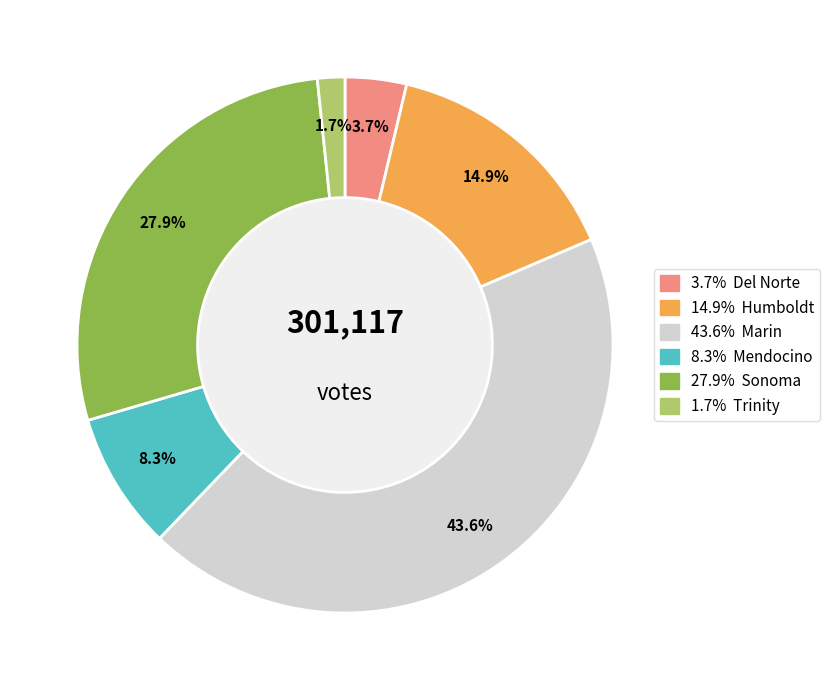

Is there any slice that represents more than half of the pie?

No